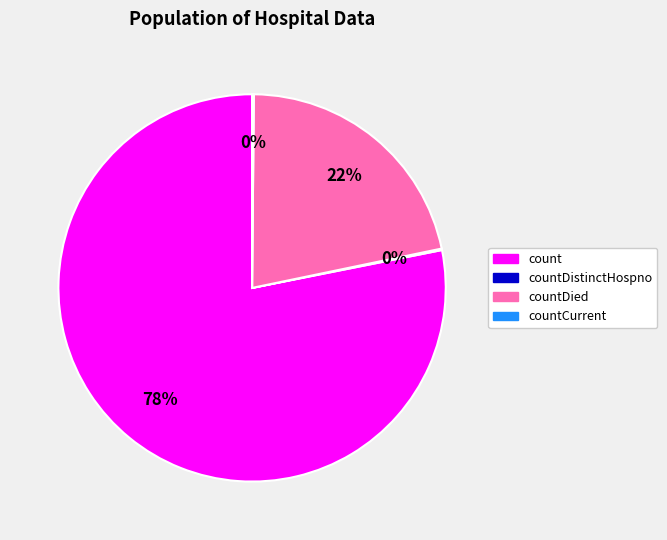

Does any single category account for the majority?

Yes